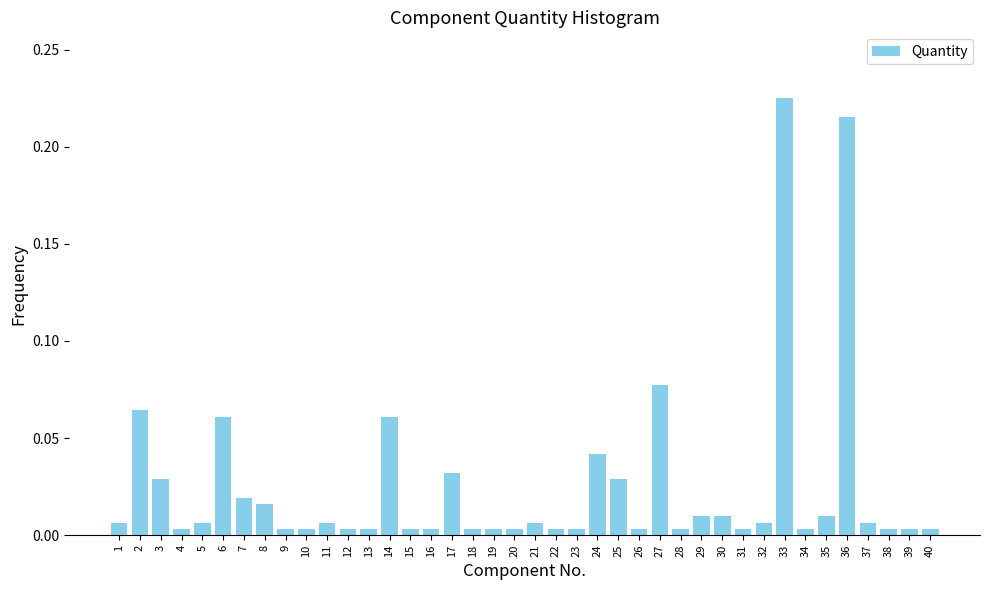

True or false: the data shows 0.0 at 27.

False